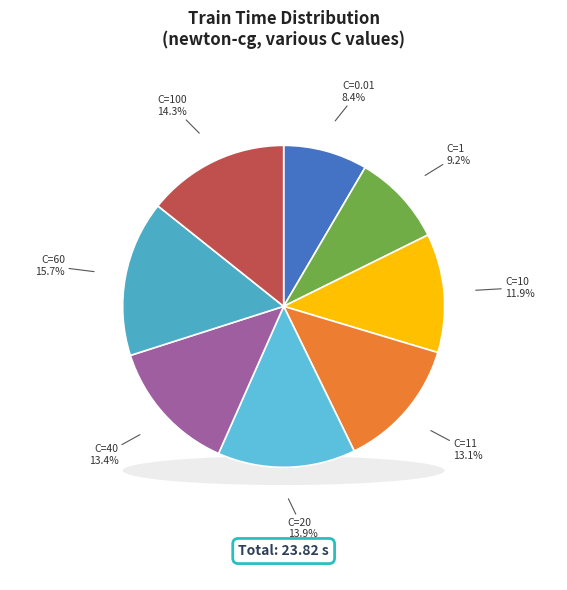

What is the change in value from C=60 to C=100?

-0.3